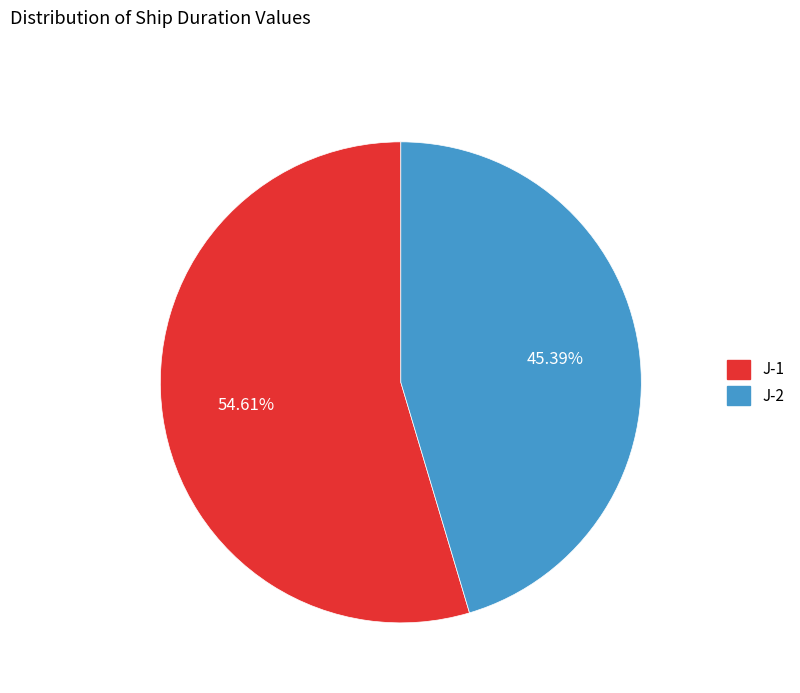

What is the majority slice?

J-1